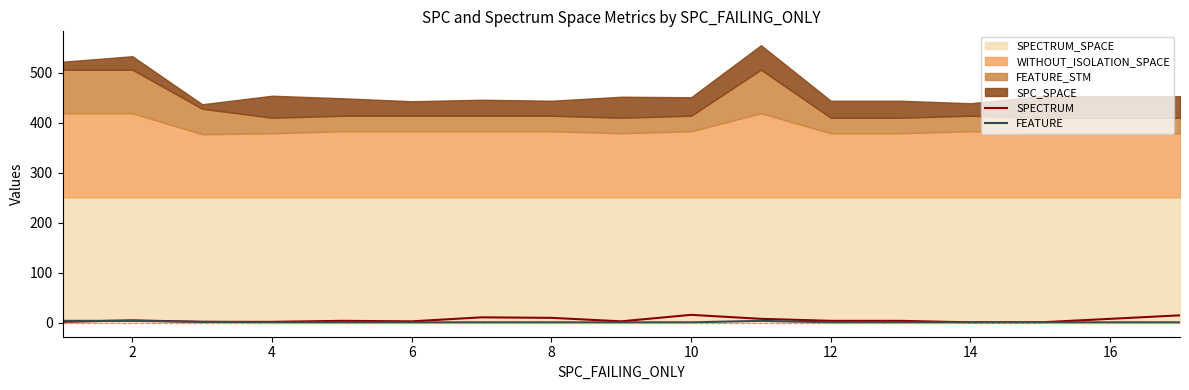

The SPECTRUM series shows 1 at 14. True or false?

True